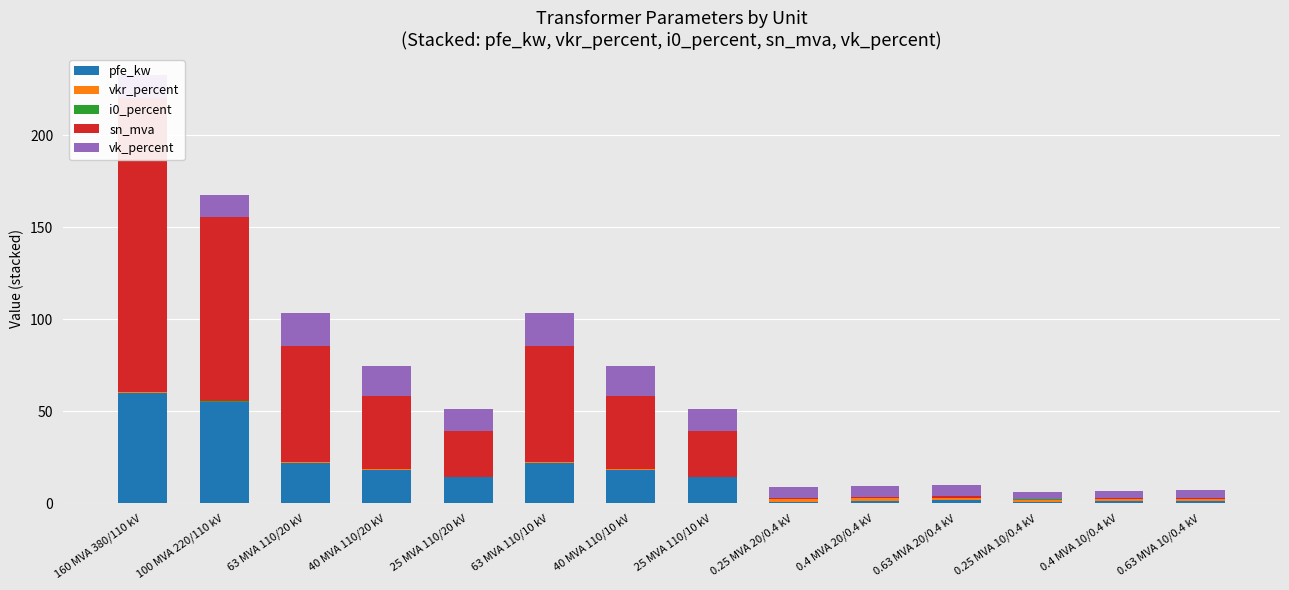

What is the sum of the sn_mva values at 63 MVA 110/10 kV and 0.63 MVA 20/0.4 kV?

63.6